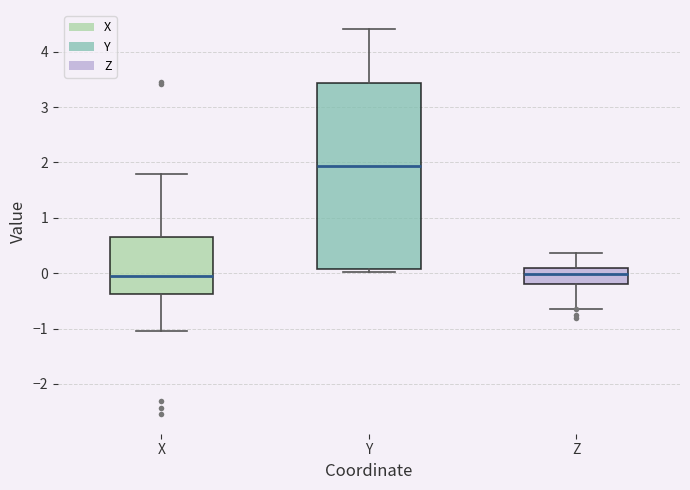

Reading left to right, transcribe this box plot: for each box, give where its median line is, the range the box spans, and where its two whiskers end, as read against the y-axis. The values are not printed on the chart, so give them approximately, as read against the axis.

X: median 0.0, box -0.4 to 0.6, whiskers -1.0 to 1.8
Y: median 1.9, box 0.1 to 3.4, whiskers 0.0 to 4.4
Z: median 0.0, box -0.2 to 0.1, whiskers -0.6 to 0.4